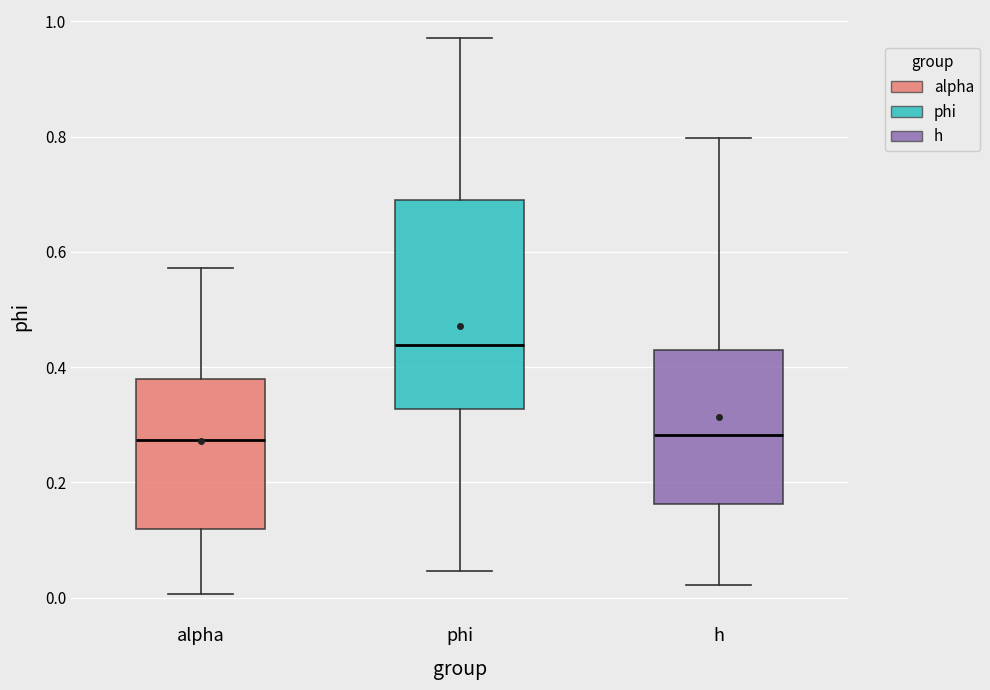

Where does the lower whisker of the box for phi end on the y-axis? The values are not printed on the chart, so give them approximately, as read against the axis.

0.04